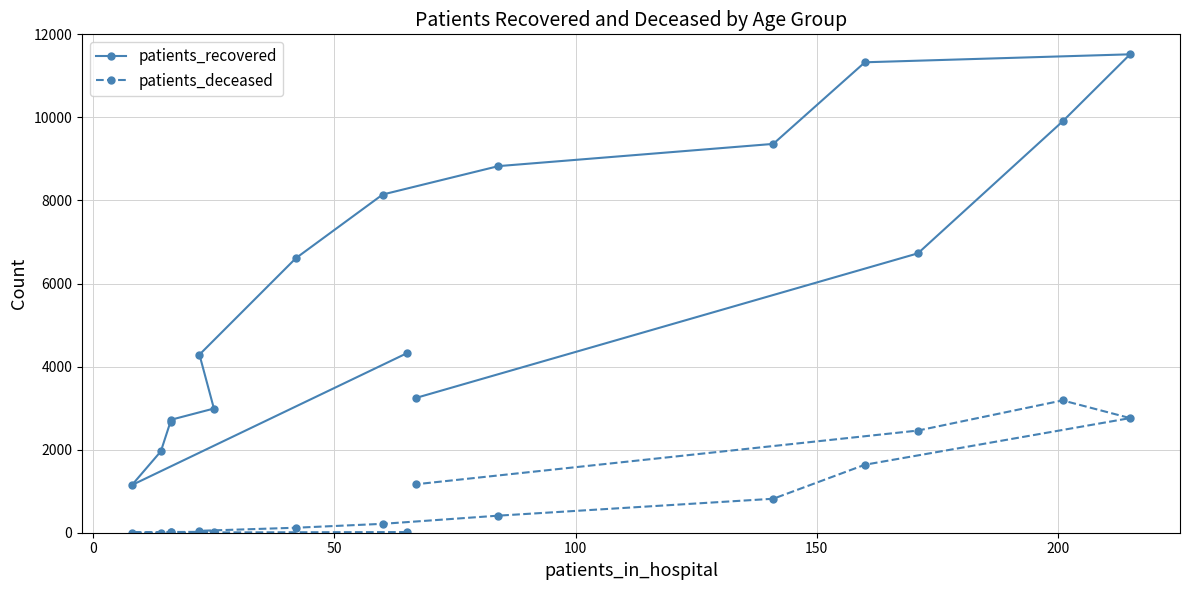

True or false: patients_deceased and patients_recovered cross at least once.

False